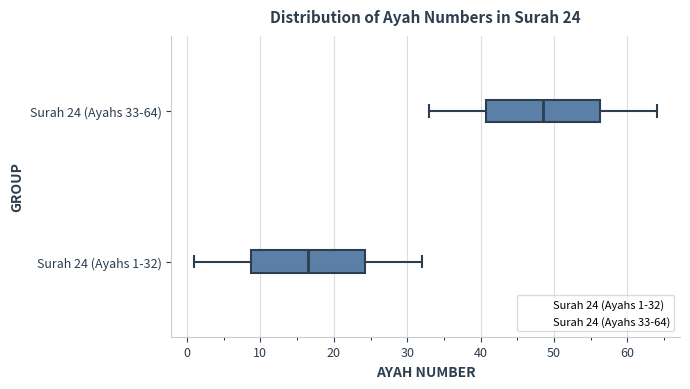

Which box's median line is the furthest to the right?

Surah 24 (Ayahs 33-64)